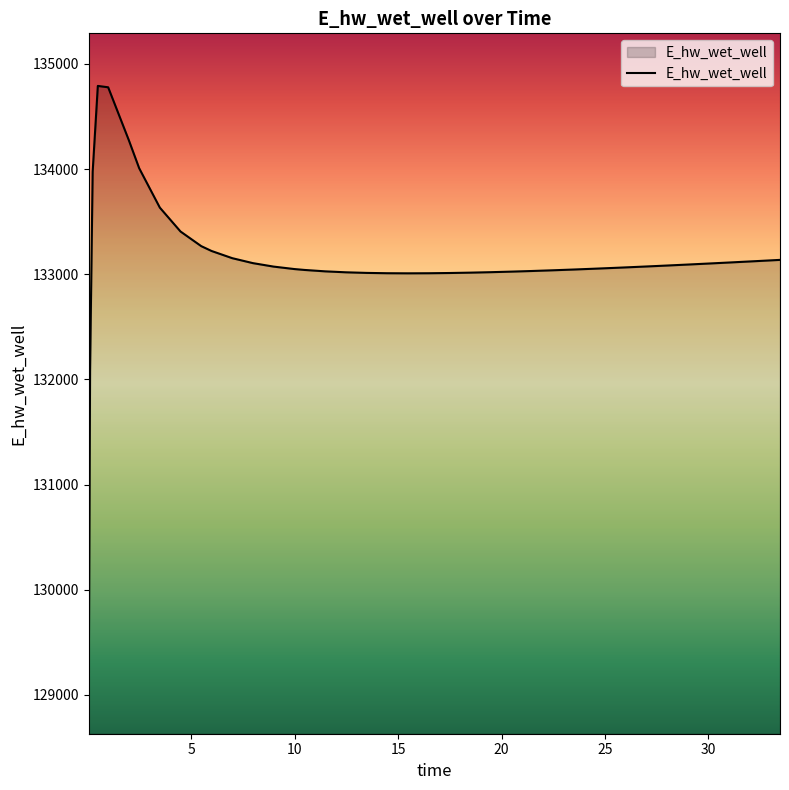

What is the maximum value shown in the chart?

134790.4